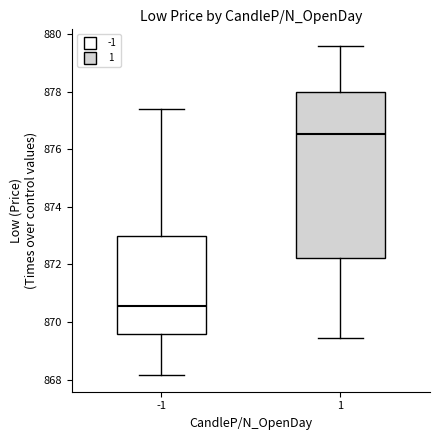

Which box is the tallest, from its lower edge to its upper edge?

1